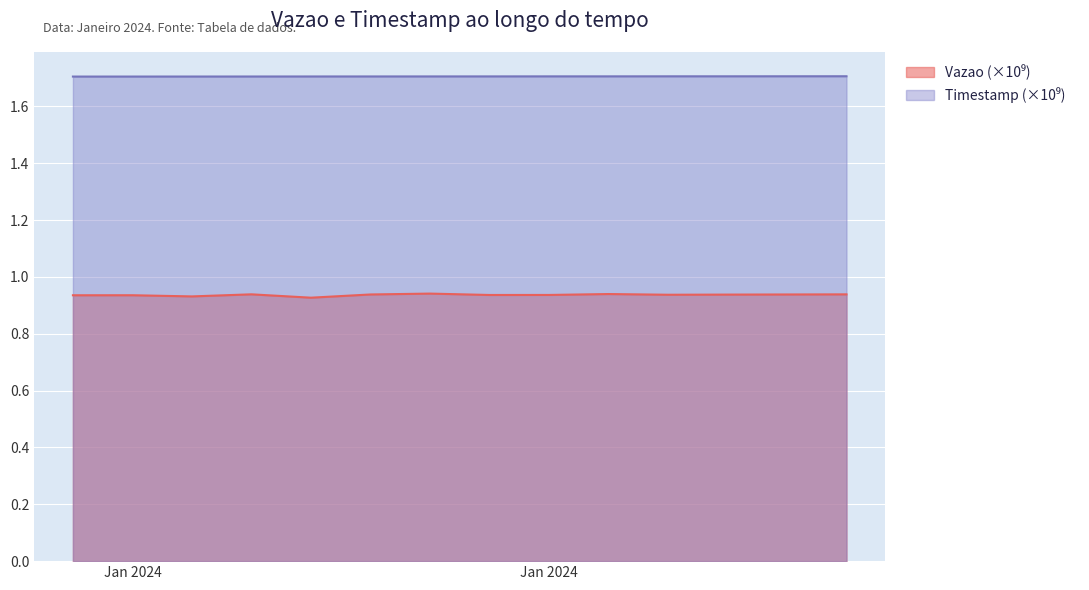

What is the sum of all Vazao values?

12.2